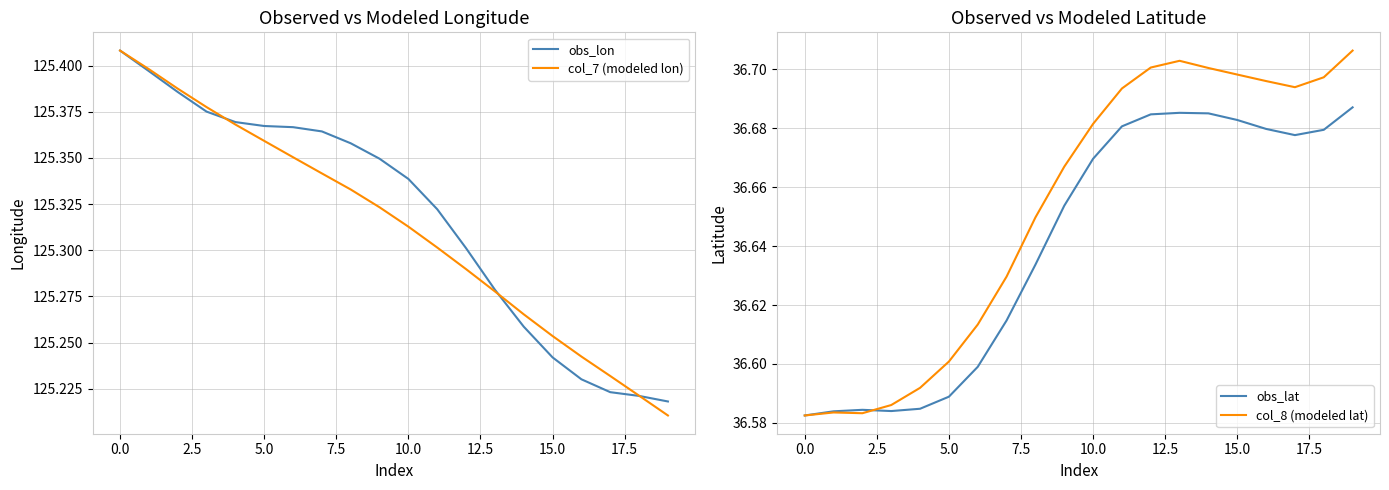

How many lines are shown in the chart?

4